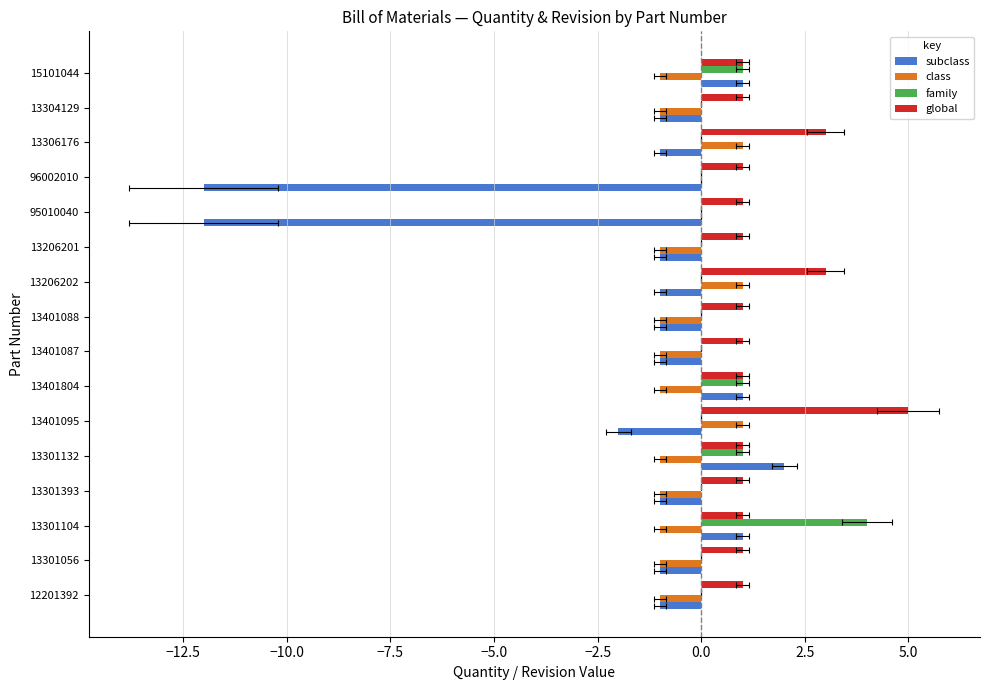

What is the lowest value of the subclass series?

-12